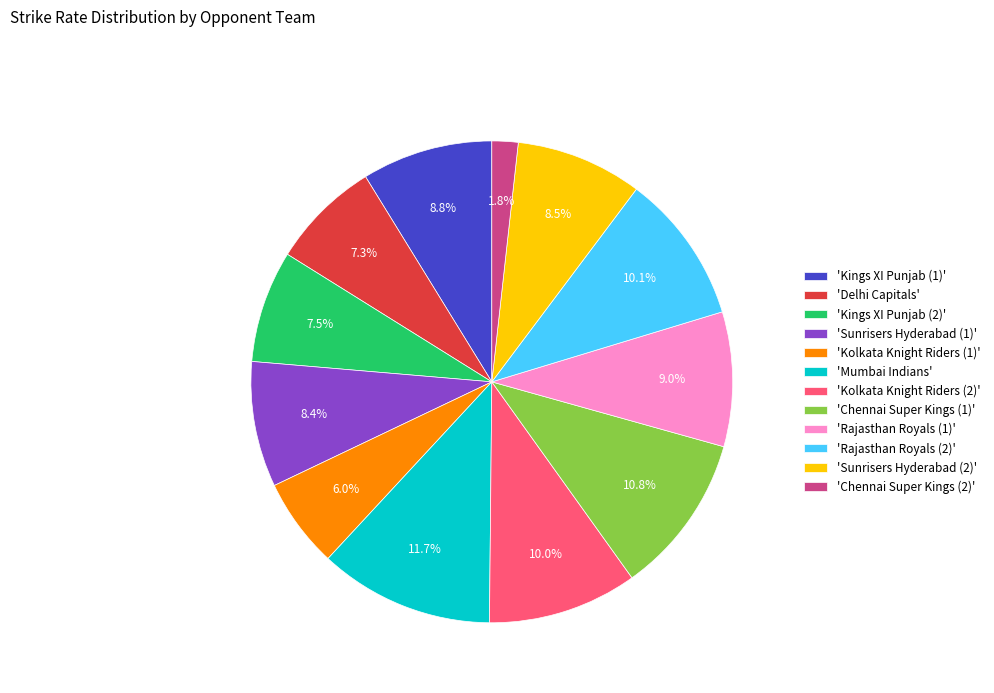

What is the ratio of the value at 'Mumbai Indians' to the value at 'Rajasthan Royals (1)'?

1.3